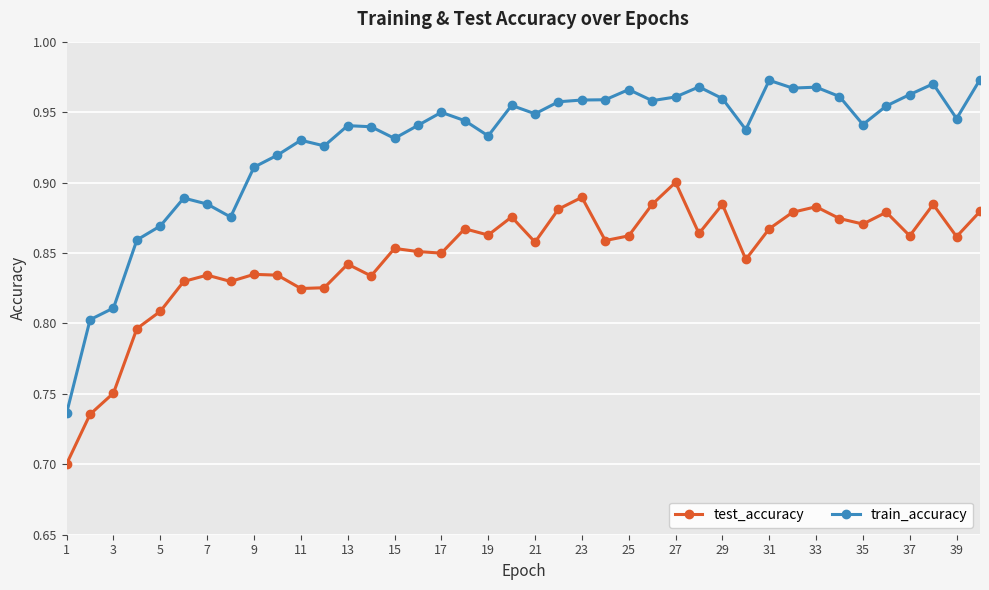

True or false: test_accuracy and train_accuracy intersect in this chart.

False